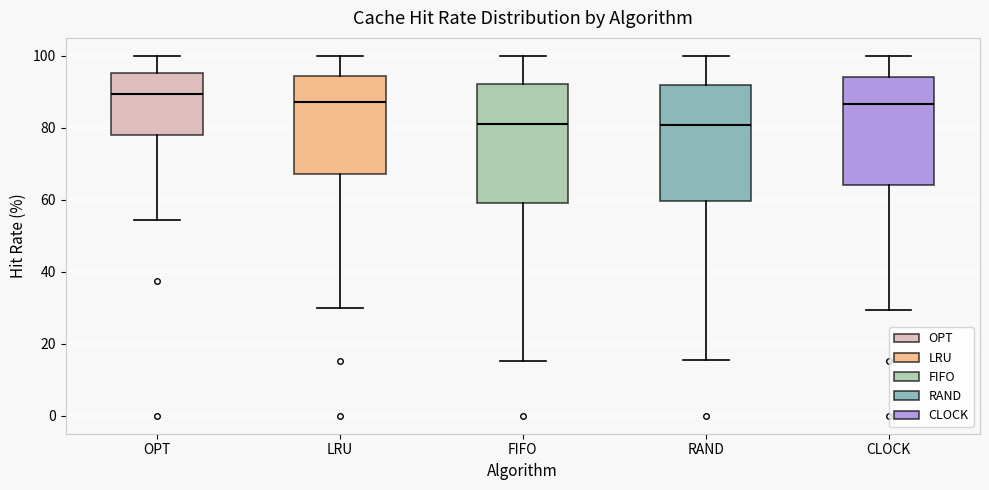

Reading left to right, read every box against the y-axis: the position of its median line, the range the box covers, and the ends of its whiskers. The values are not printed on the chart, so give them approximately, as read against the axis.

OPT: median 90, box 78 to 96, whiskers 54 to 100
LRU: median 88, box 68 to 94, whiskers 30 to 100
FIFO: median 82, box 60 to 92, whiskers 16 to 100
RAND: median 80, box 60 to 92, whiskers 16 to 100
CLOCK: median 86, box 64 to 94, whiskers 30 to 100